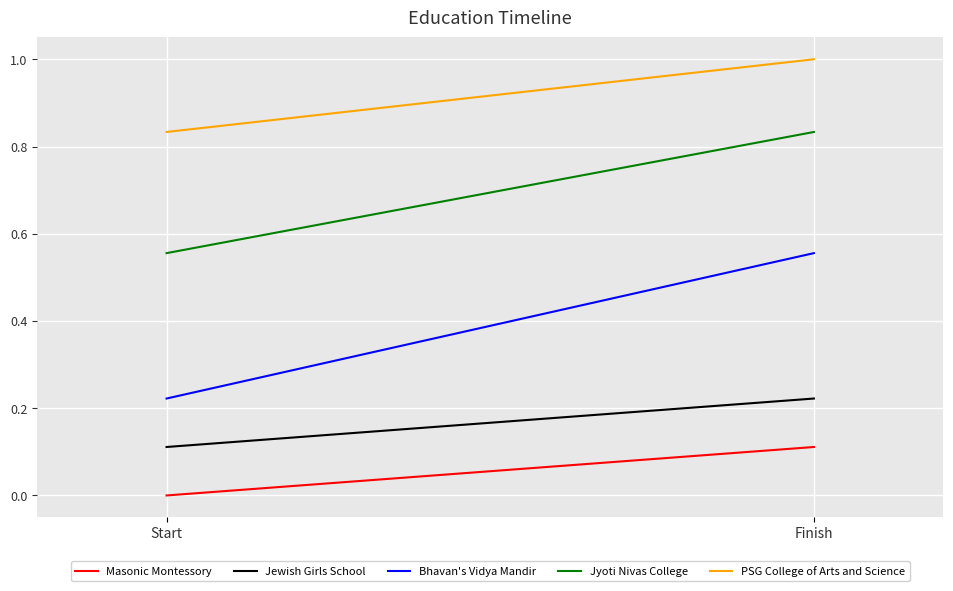

At which label is PSG College of Arts and Science closest to 0?

Start